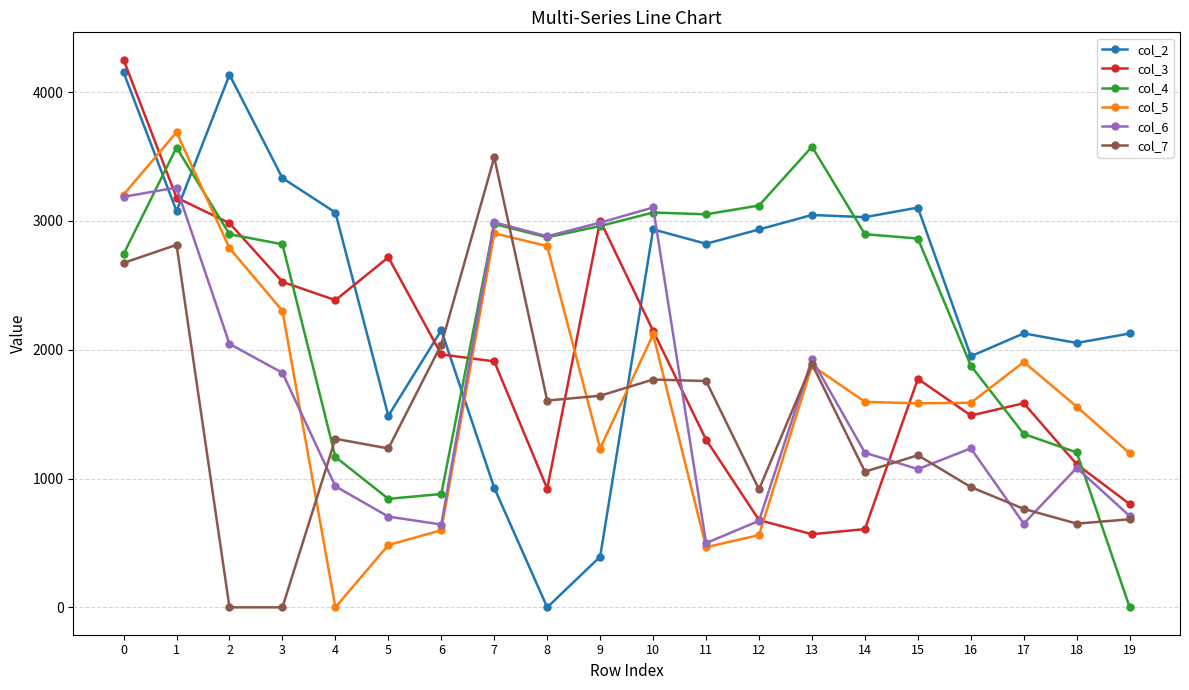

The value of col_6 at 16 is 2140.8. True or false?

False